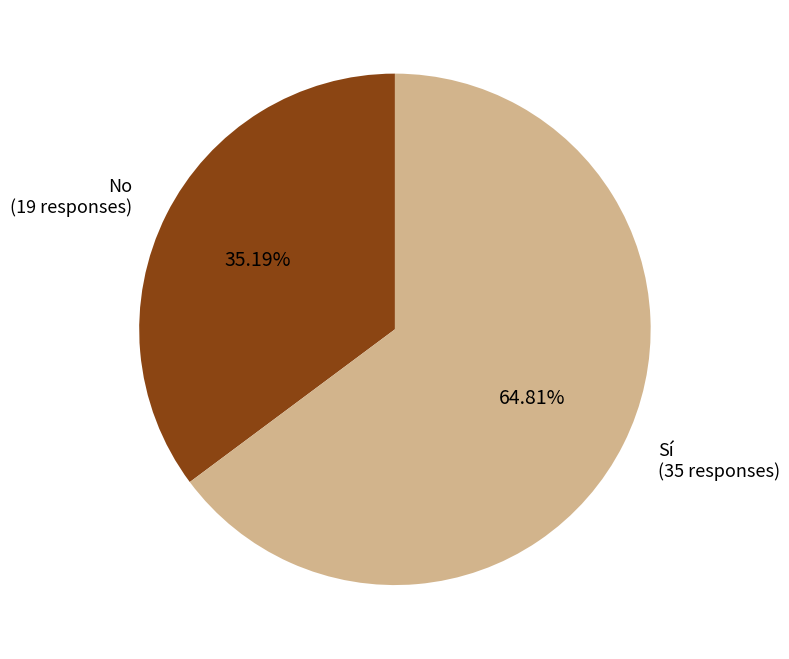

How many slices are in this pie chart?

2